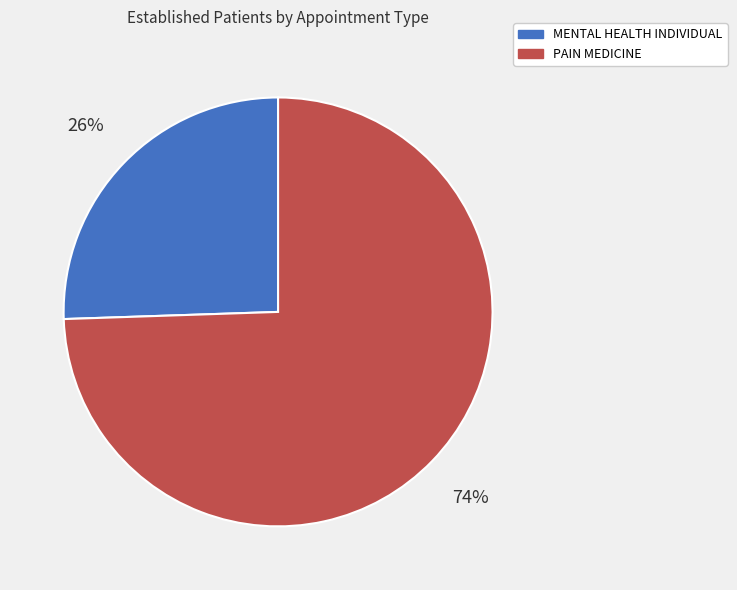

Rank the categories by value from highest to lowest.

PAIN MEDICINE, MENTAL HEALTH INDIVIDUAL